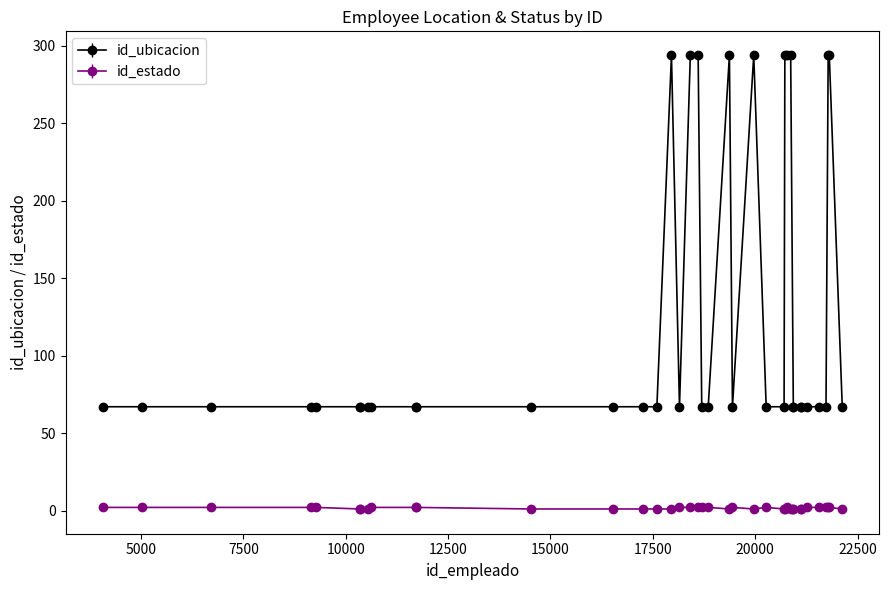

What is the value of the id_ubicacion point at the 39th from the left?

67